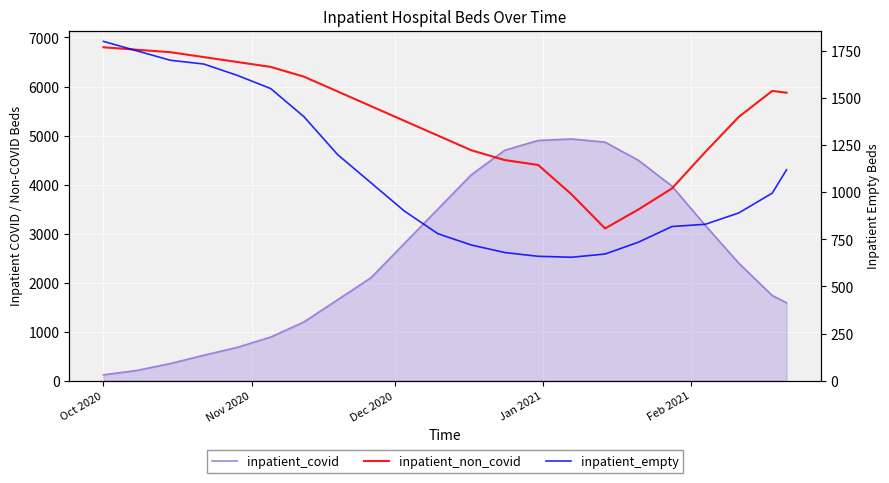

The inpatient_empty series shows 500 at Jan 2021. True or false?

False